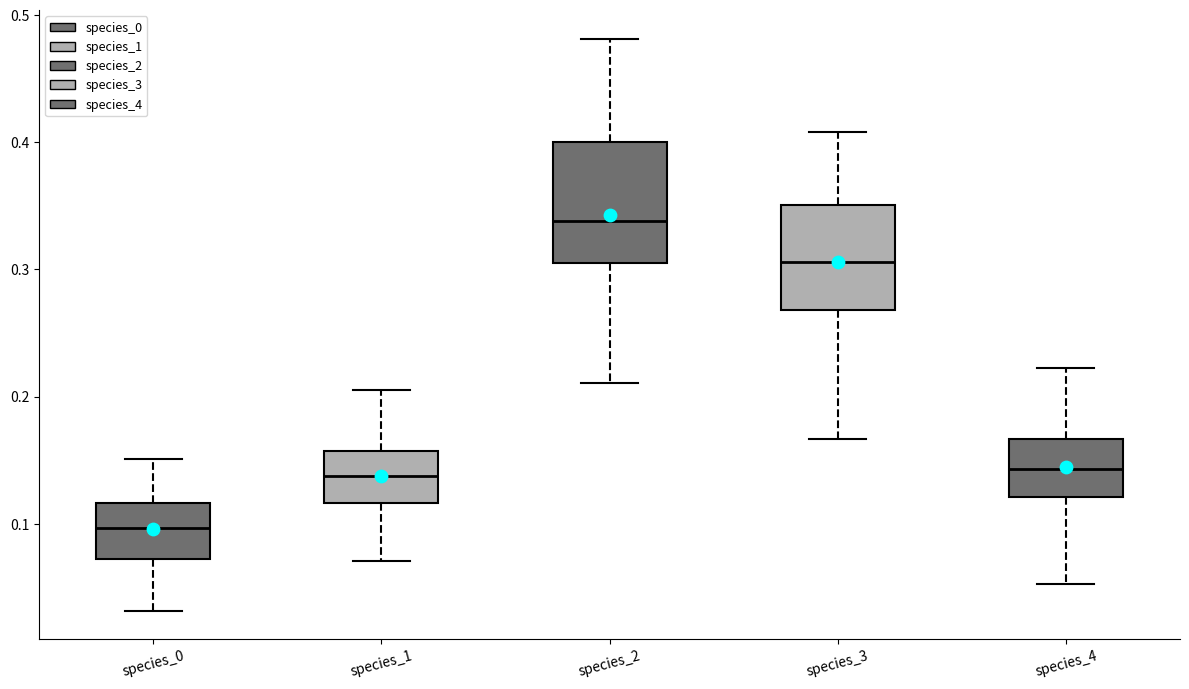

Where does the upper whisker of the box for species_0 end on the y-axis? The values are not printed on the chart, so give them approximately, as read against the axis.

0.15